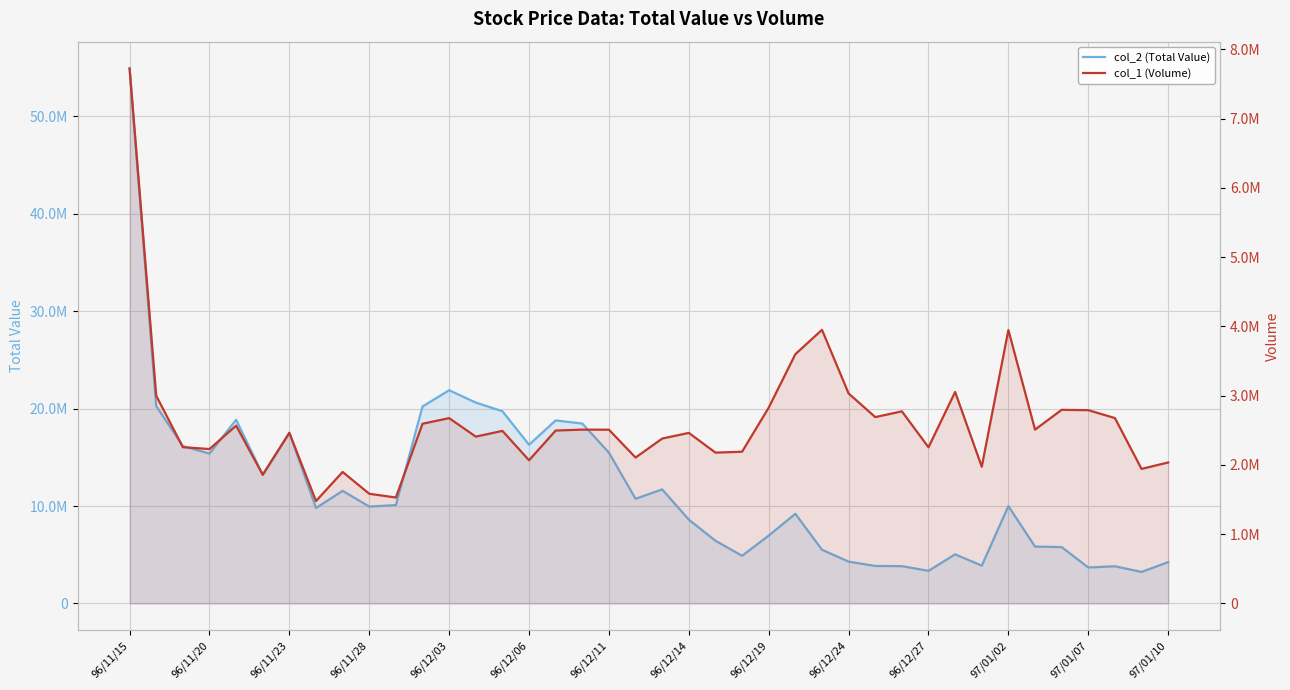

Reading left to right, list all the values displayed in this chart.

col_2 (Total Value): 54926600	20268550	16162450	15386200	18860350	13220850	17524950	9804000	11562950	9947750	10101250	20222150	21889800	20623600	19734800	16296200	18791400	18470550	15482950	10747800	11710930	8606140	6439570	4895500	6970050	9206520	5519670	4295430	3853040	3832080	3351830	5045720	3886700	9997610	5840460	5790400	3695190	3820940	3237280	4249650
col_1 (Volume): 7725000	3000000	2257000	2230000	2568000	1858000	2464000	1479000	1899000	1584000	1530000	2595000	2676000	2409000	2492000	2068000	2497000	2510000	2509000	2107000	2381000	2463000	2178000	2191000	2828000	3599000	3951000	3032000	2691000	2774000	2255000	3054000	1974000	3948000	2510000	2796000	2791000	2677000	1943000	2036000